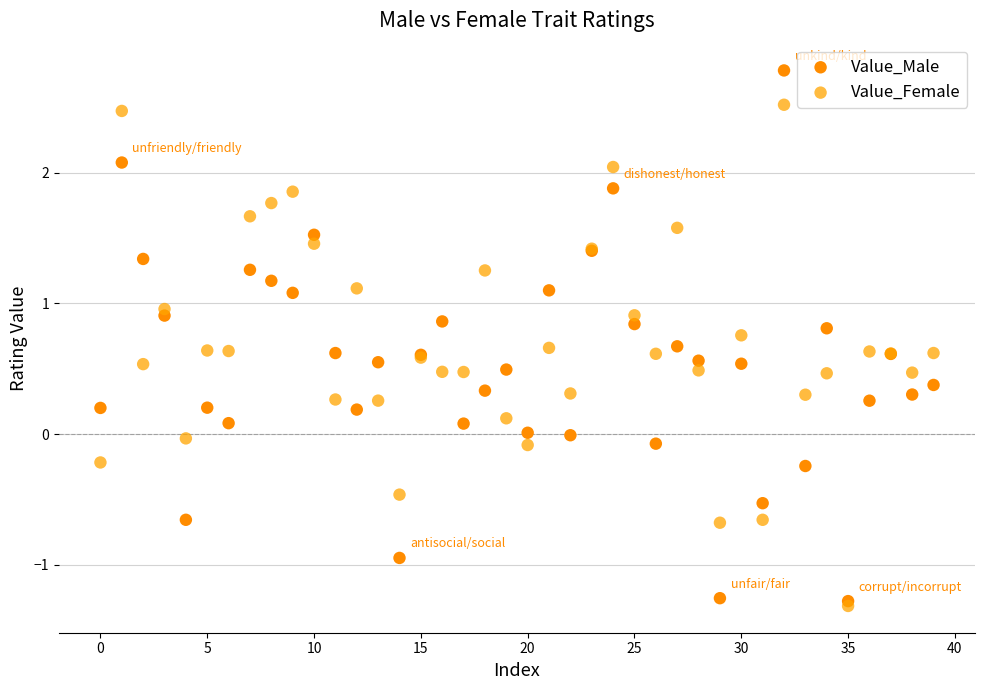

Which series reaches the maximum Y coordinate?

Value_Male